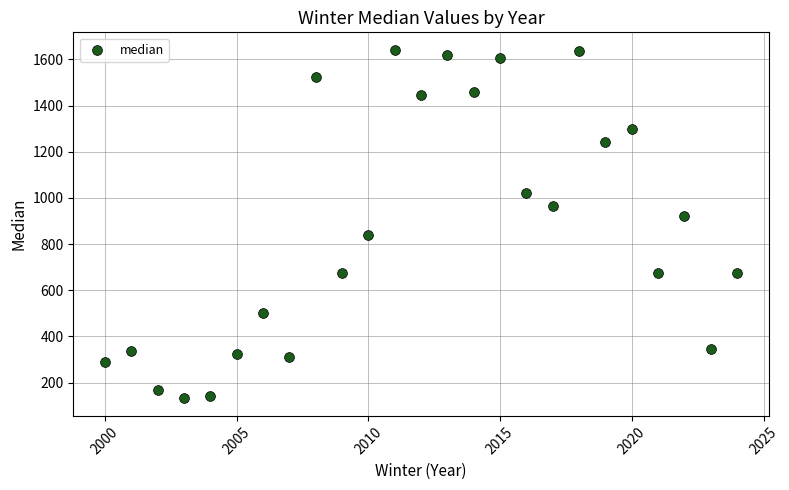

What is the range of X values (max minus min)?

24